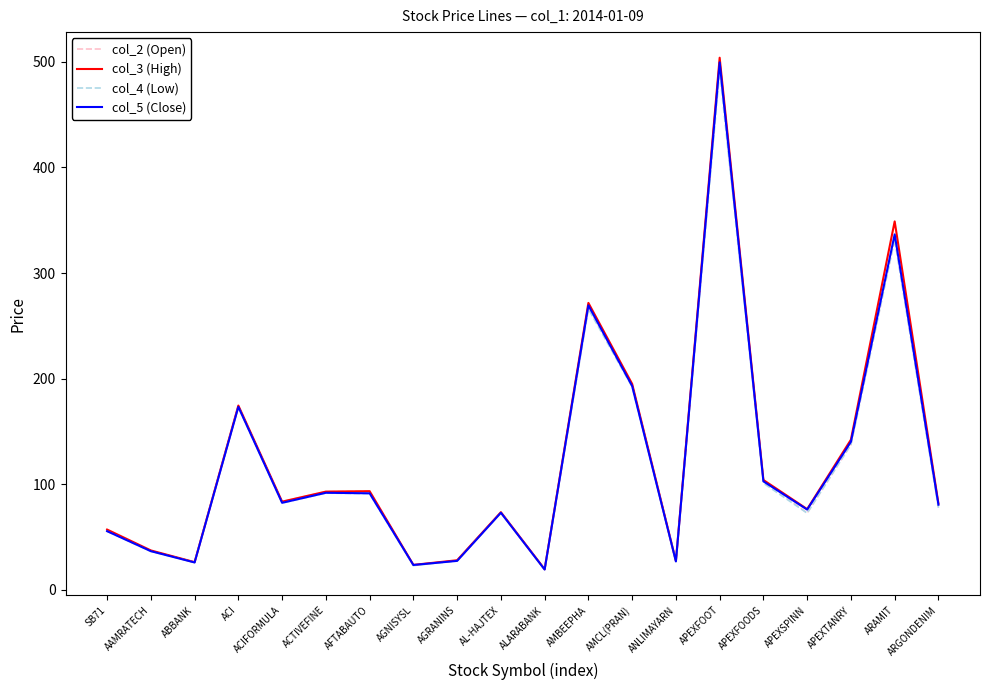

At which label does col_3 (High) reach its peak?

APEXFOOT